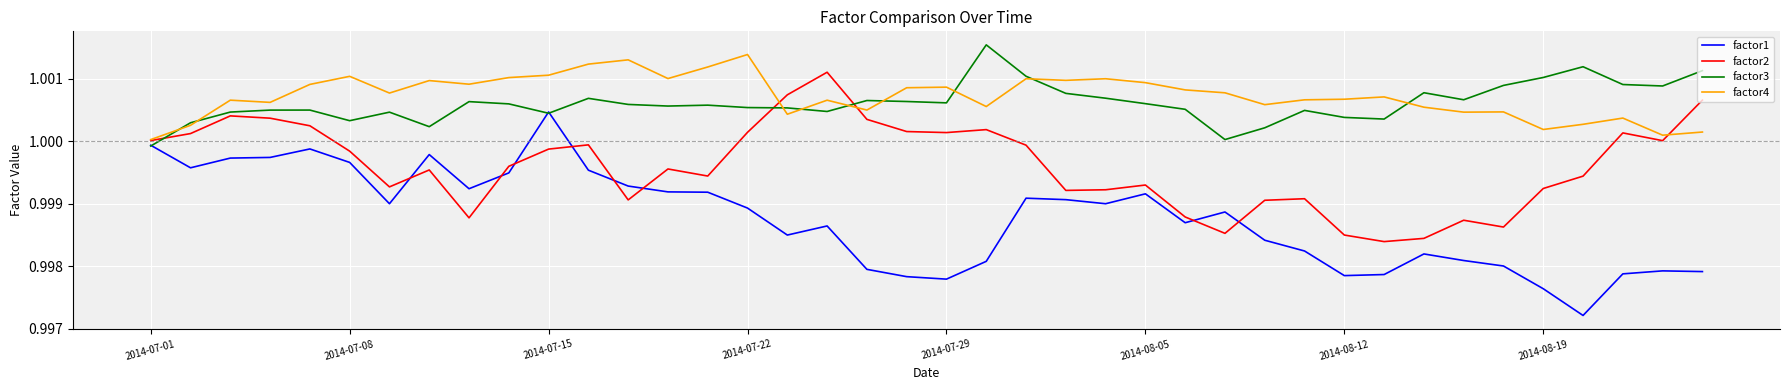

Rank the series by their maximum value, from highest to lowest.

factor3, factor4, factor2, factor1